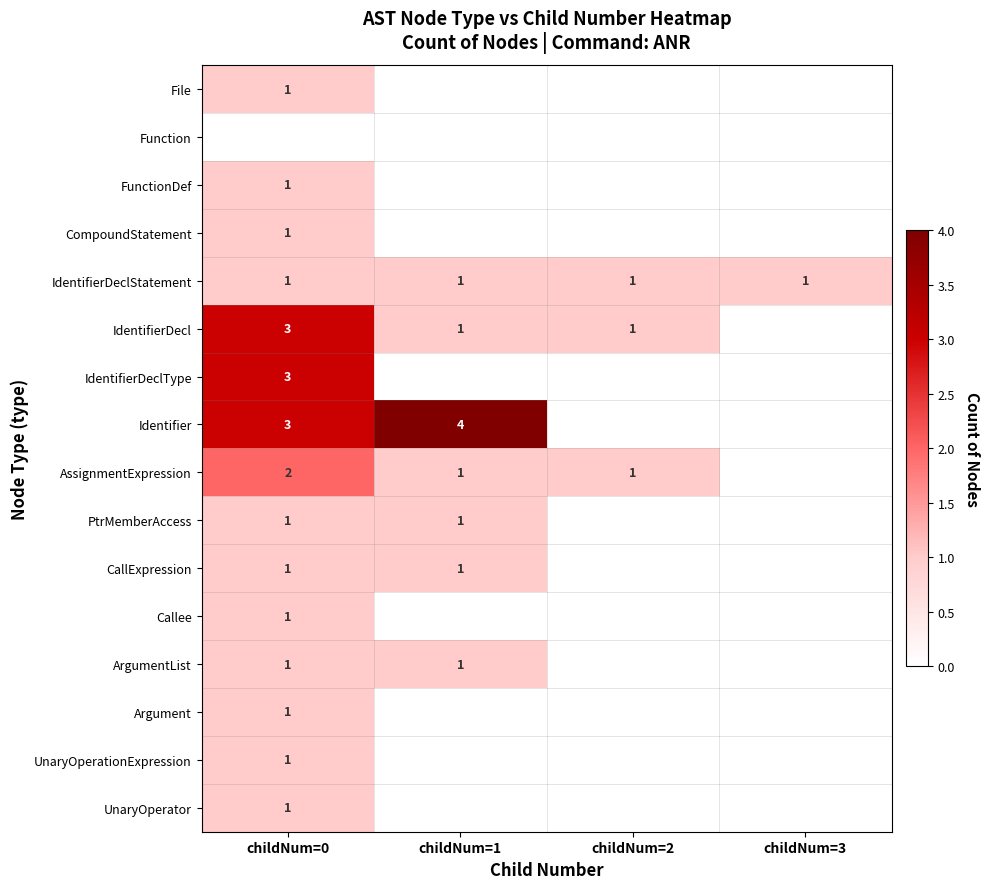

Is it true that IdentifierDeclType equals 1 at childNum=0?

False